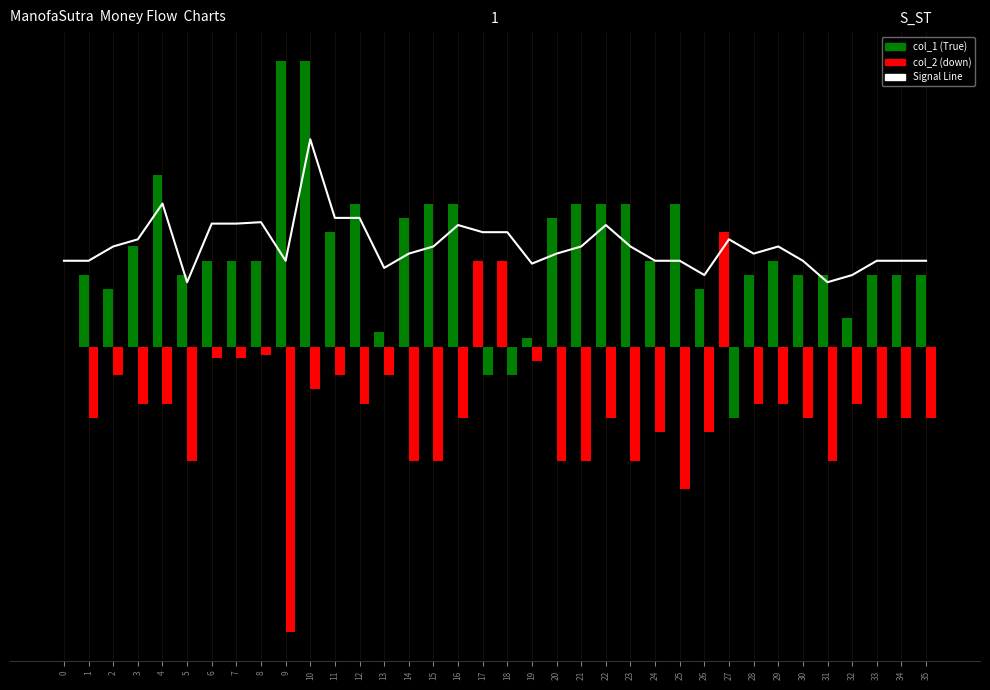

Reading right to left, what are all the values shown in this chart?

30.0	30.0	30.0	25.0	22.5	30.0	35.0	32.5	37.5	25.0	30.0	30.0	35.0	42.5	35.0	32.5	29.0	40.0	40.0	42.5	35.0	32.5	27.5	45.0	45.0	72.5	30.0	43.5	43.0	43.0	22.5	50.0	37.5	35.0	30.0	30.0